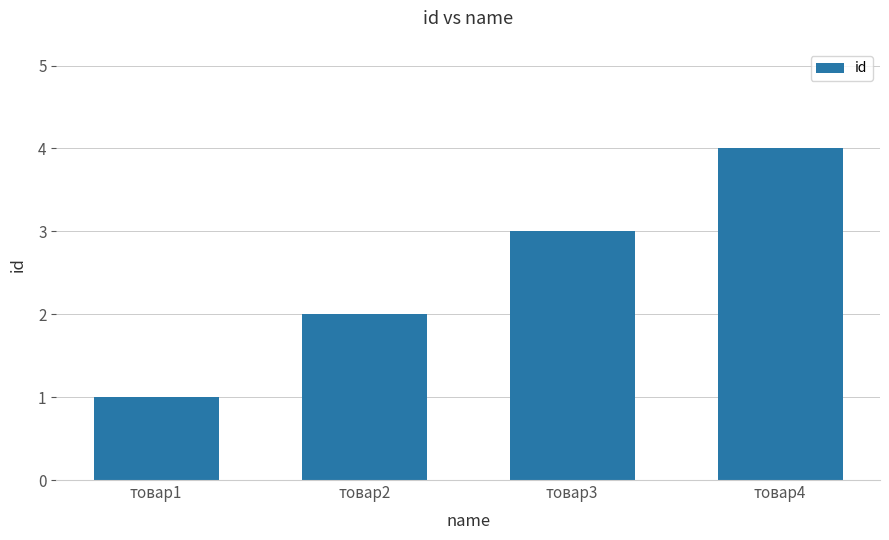

Read the value at товар1.

1